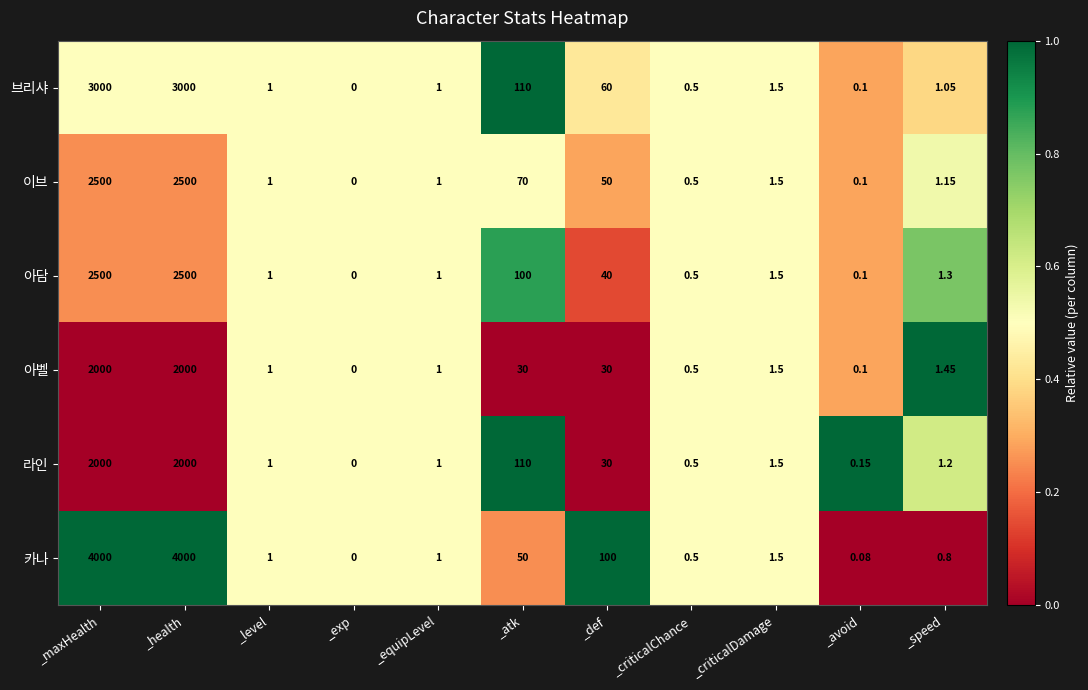

At _speed, list the series in order from largest to smallest.

아벨, 아담, 라인, 이브, 브리샤, 카나